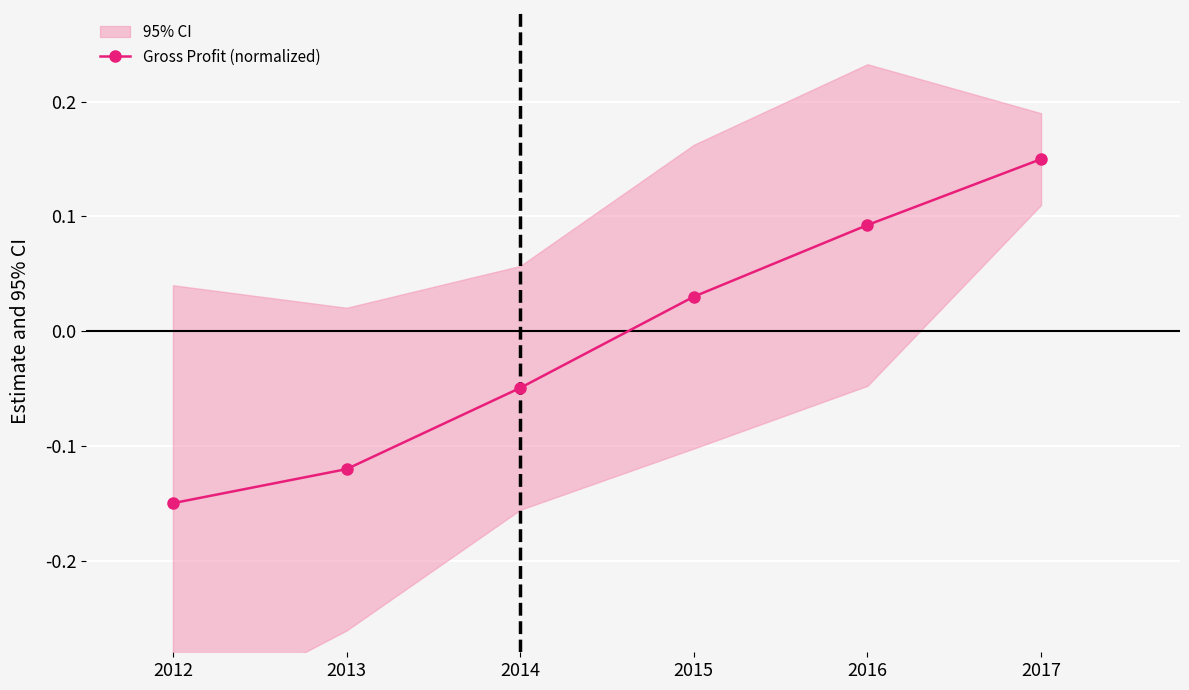

List the labels in order of value, largest first.

2017, 2016, 2015, 2014, 2013, 2012